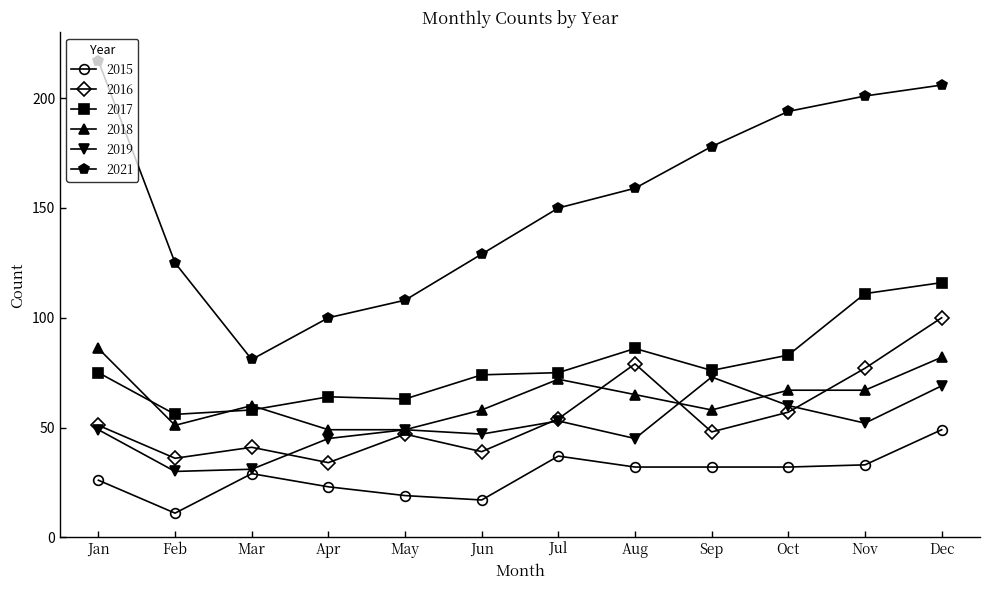

Where is the first local minimum for 2016?

Feb